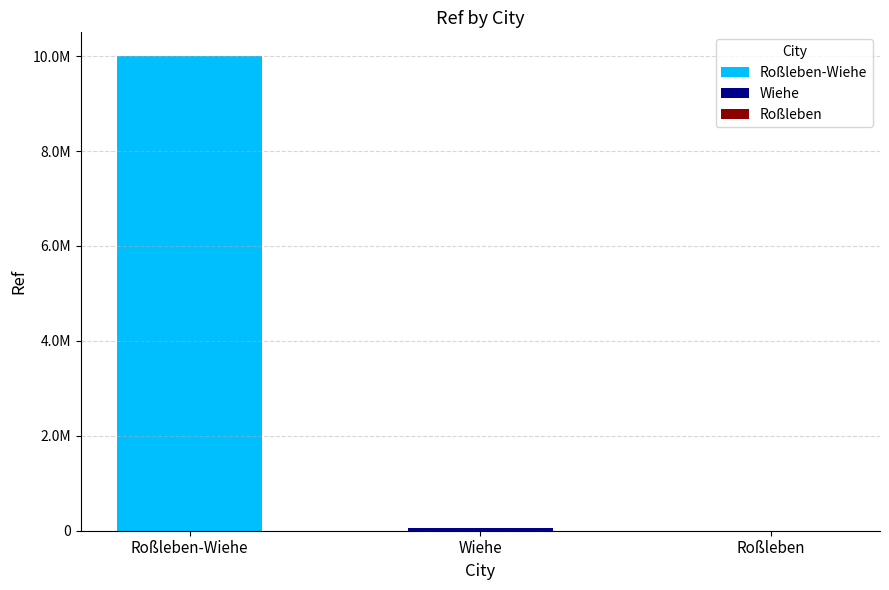

What is the maximum value shown in the chart?

10001773